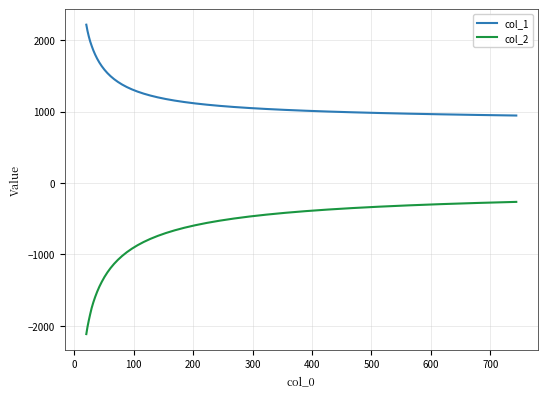

True or false: col_1 and col_2 cross at least once.

False